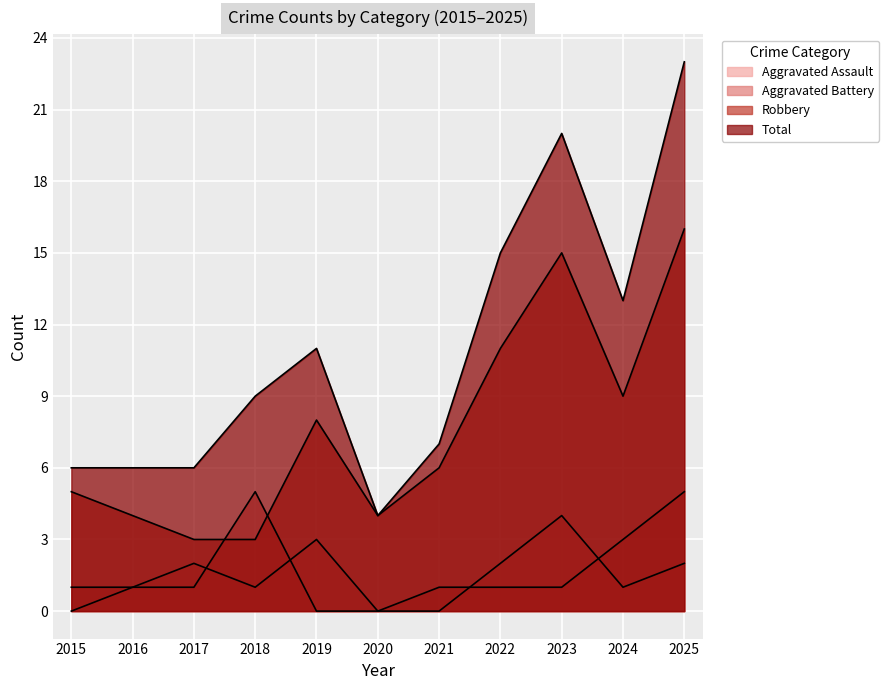

List the labels in order of Aggravated Battery value, largest first.

2018, 2025, 2024, 2015, 2016, 2017, 2021, 2022, 2023, 2019, 2020